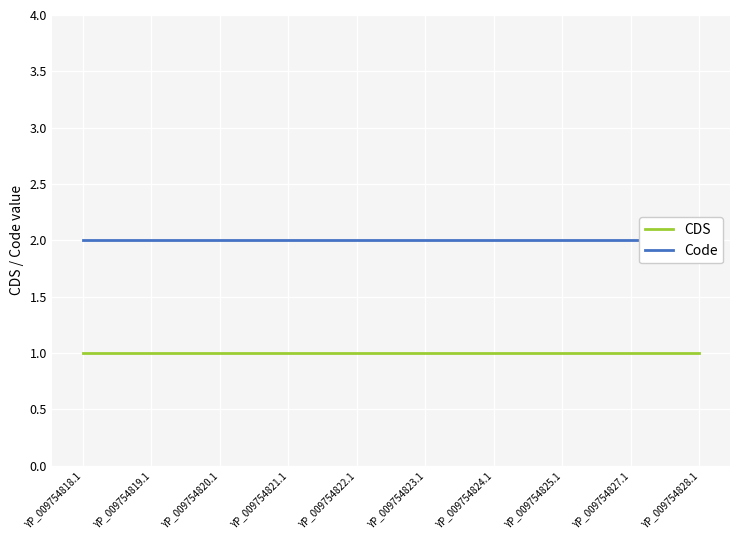

Between YP_009754827.1 and YP_009754822.1, which is larger?

YP_009754827.1